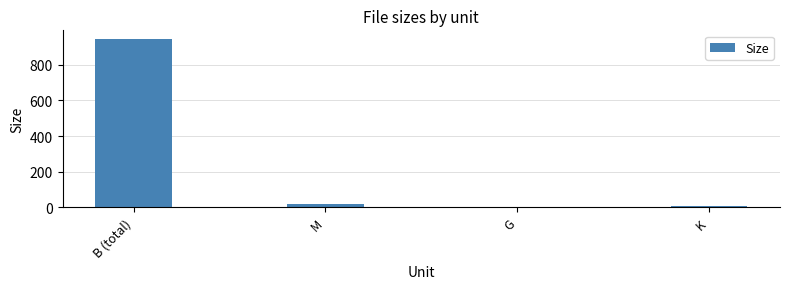

Where does the data first go above 16?

B (total)